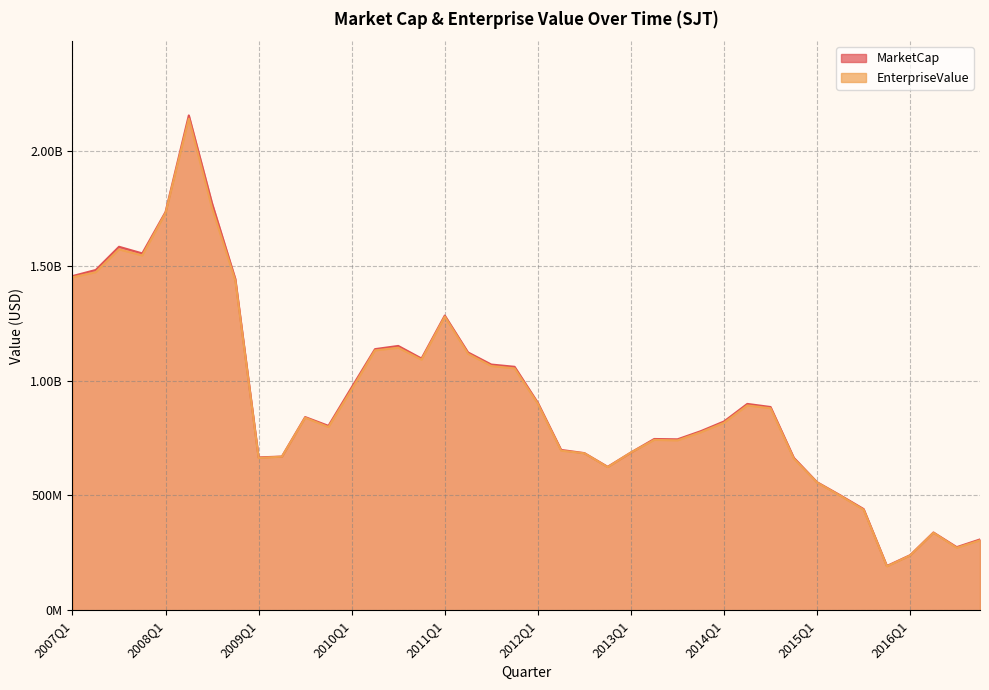

What is the difference between the second highest and minimum values in the MarketCap series?

1579573628.2